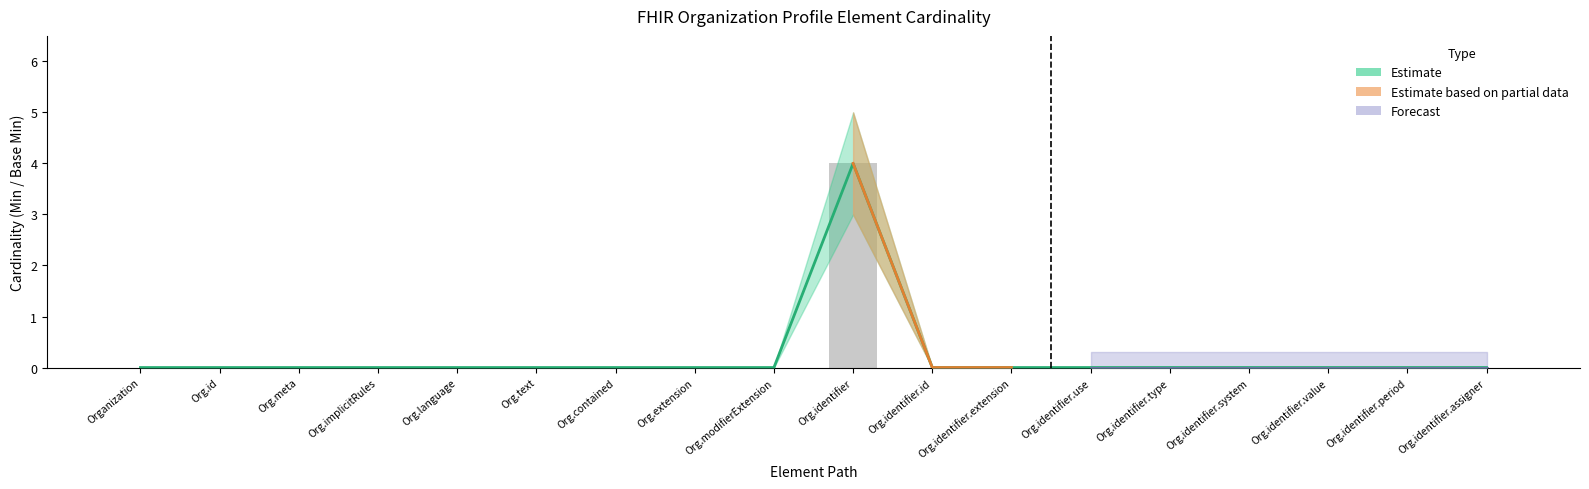

Reading left to right, what are all the values shown in this chart?

0	0	0	0	0	0	0	0	0	4	0	0	0	0	0	0	0	0